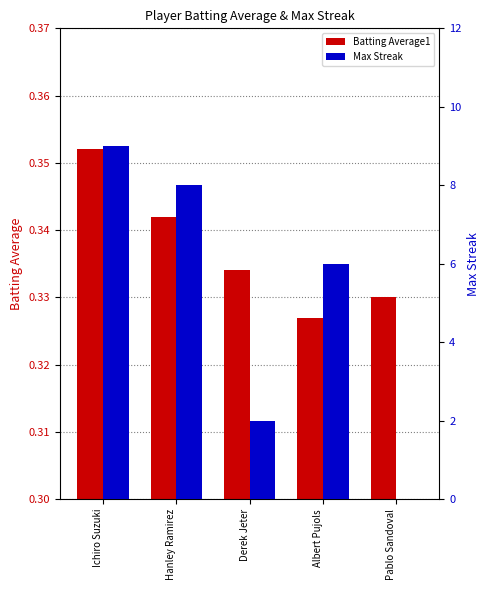

How many bars are there in each group?

2